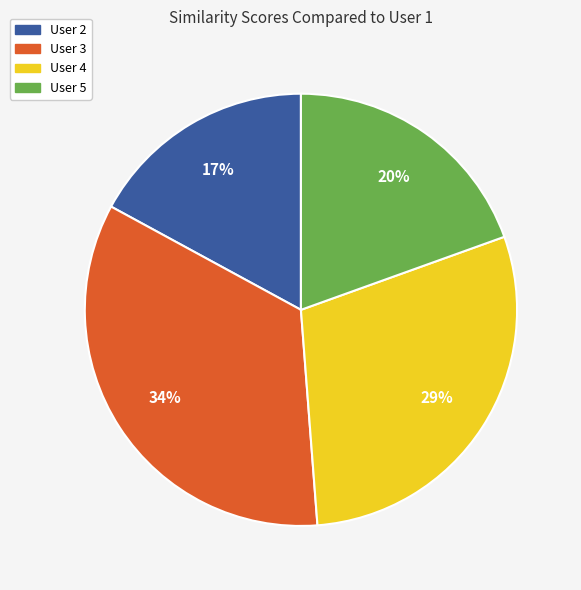

Is it true that User 3 is 34% of the pie?

True